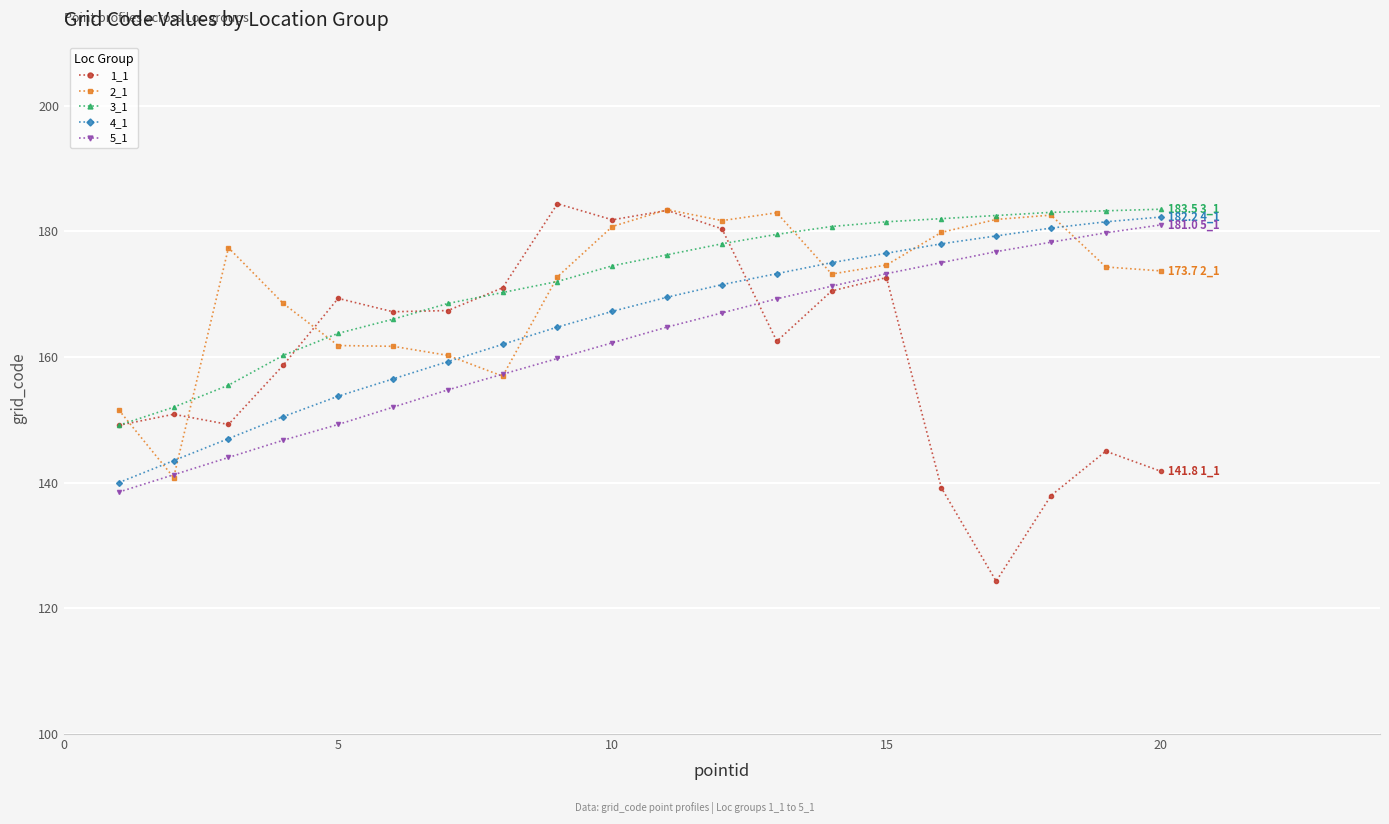

What are all the series names shown in the legend?

1_1, 2_1, 3_1, 4_1, 5_1